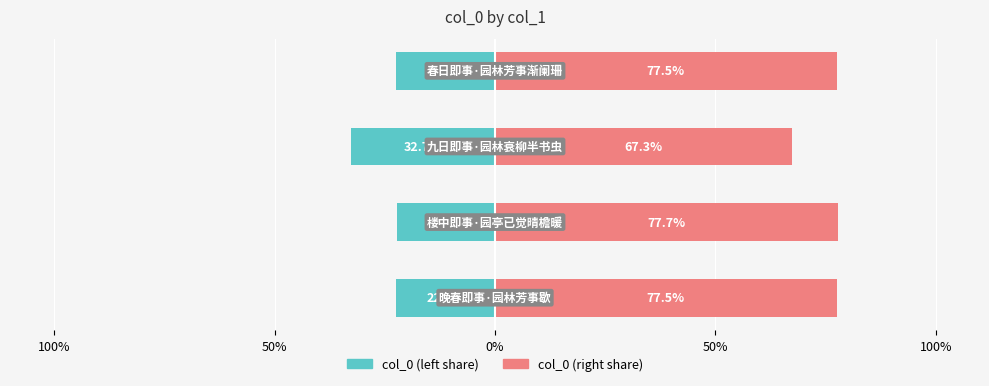

Is it true that col_0 (left share) equals -14.7 at 50%?

False